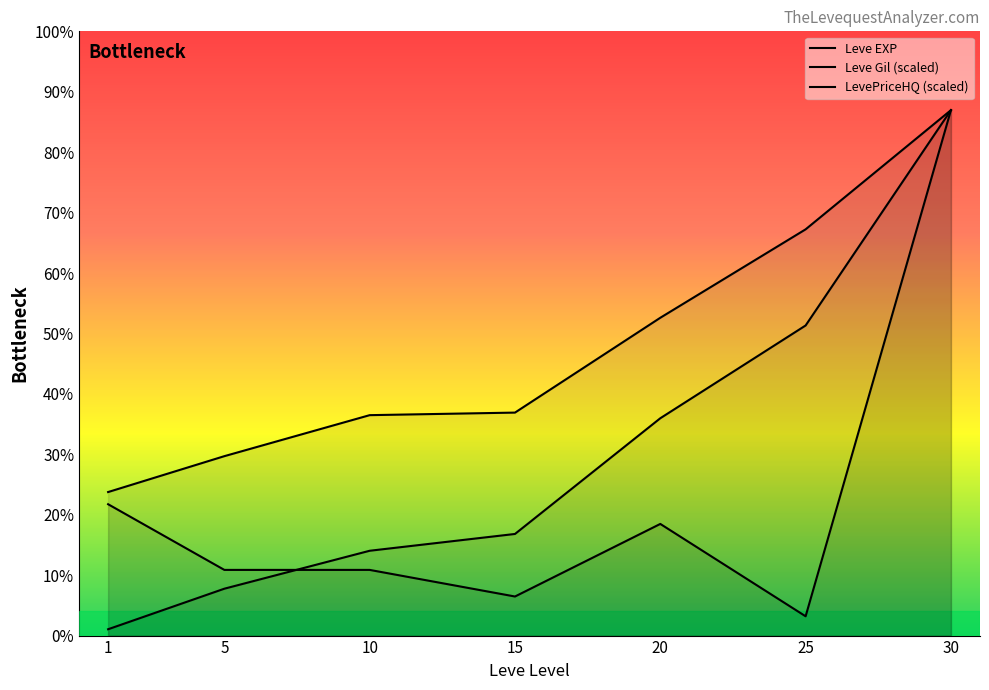

At which label is Leve EXP closest to 26425?

25